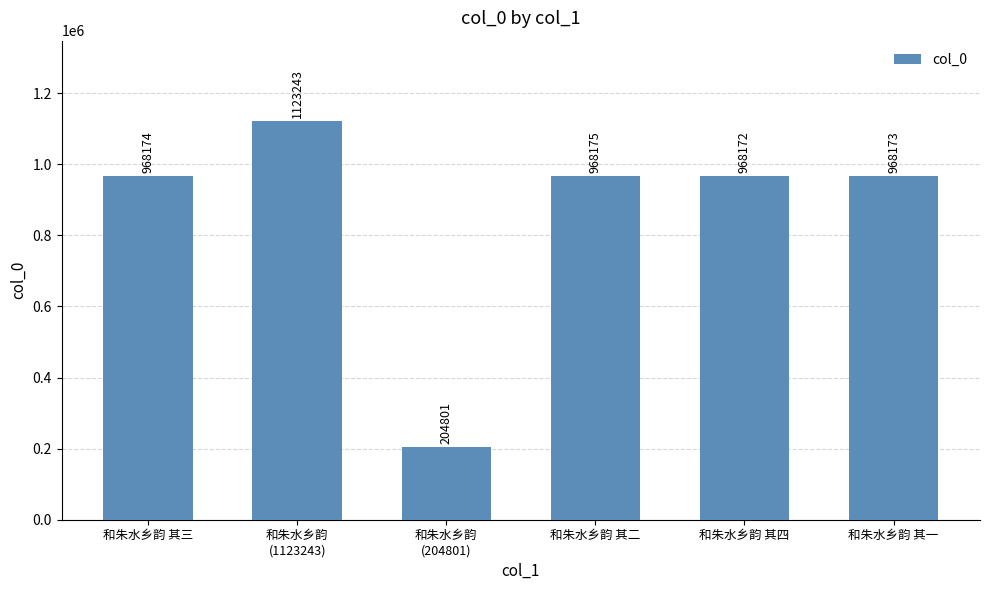

What is the difference between the values at 和朱水乡韵 其四 and 和朱水乡韵 其一?

1